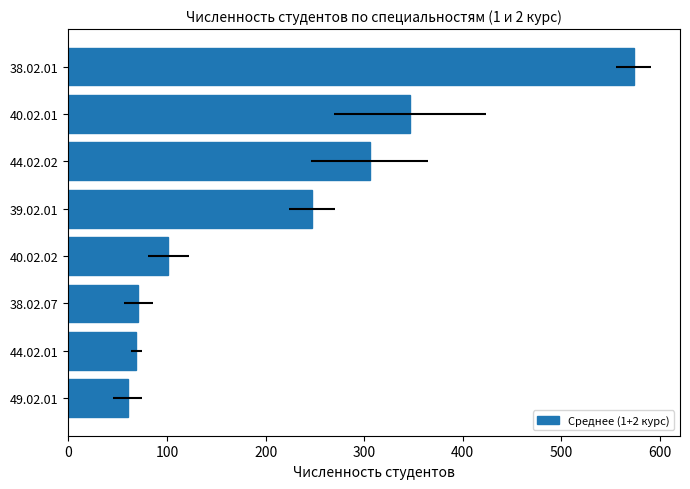

What is the value of the 8th bar from the left?

573.5